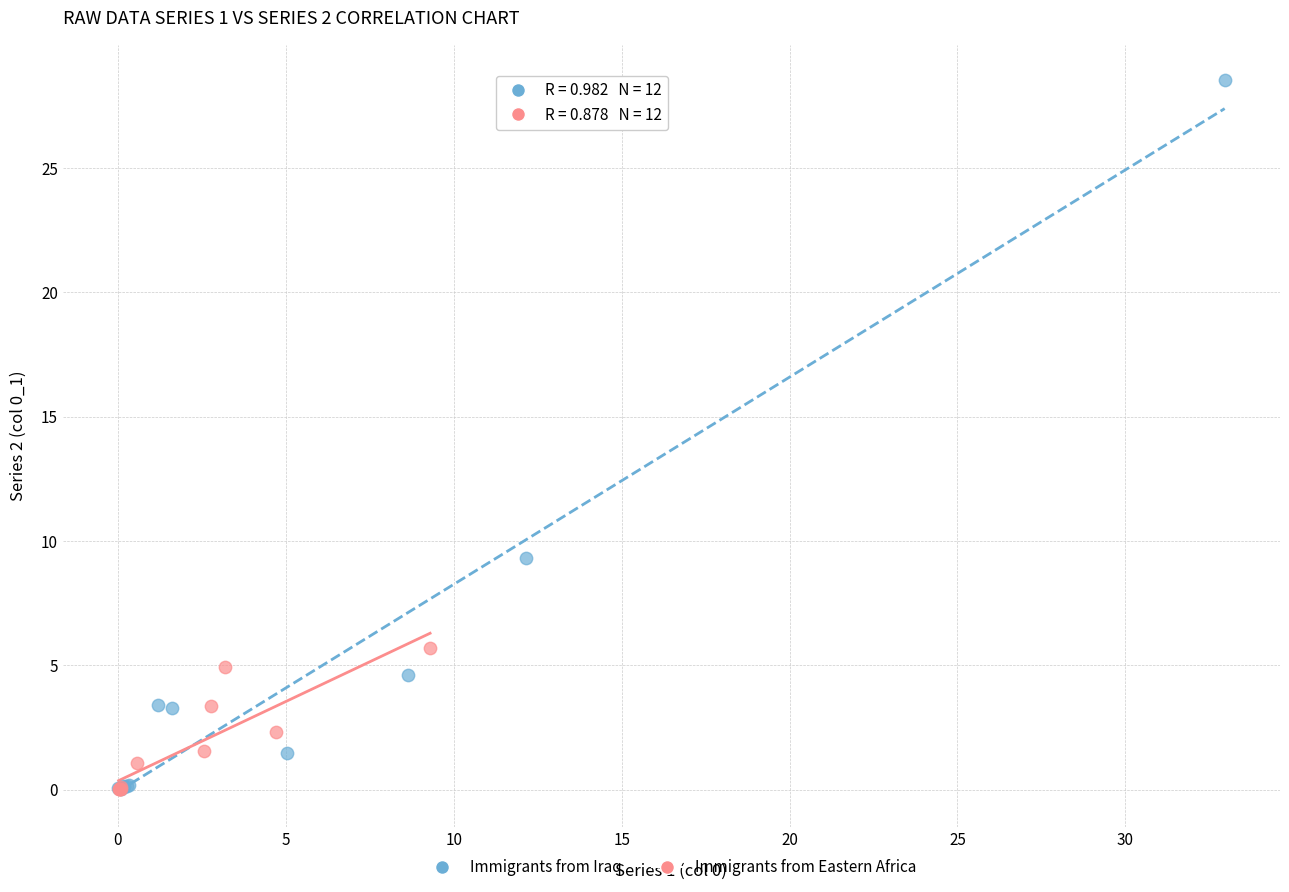

Which series has the widest spread of Y values?

Immigrants from Iraq